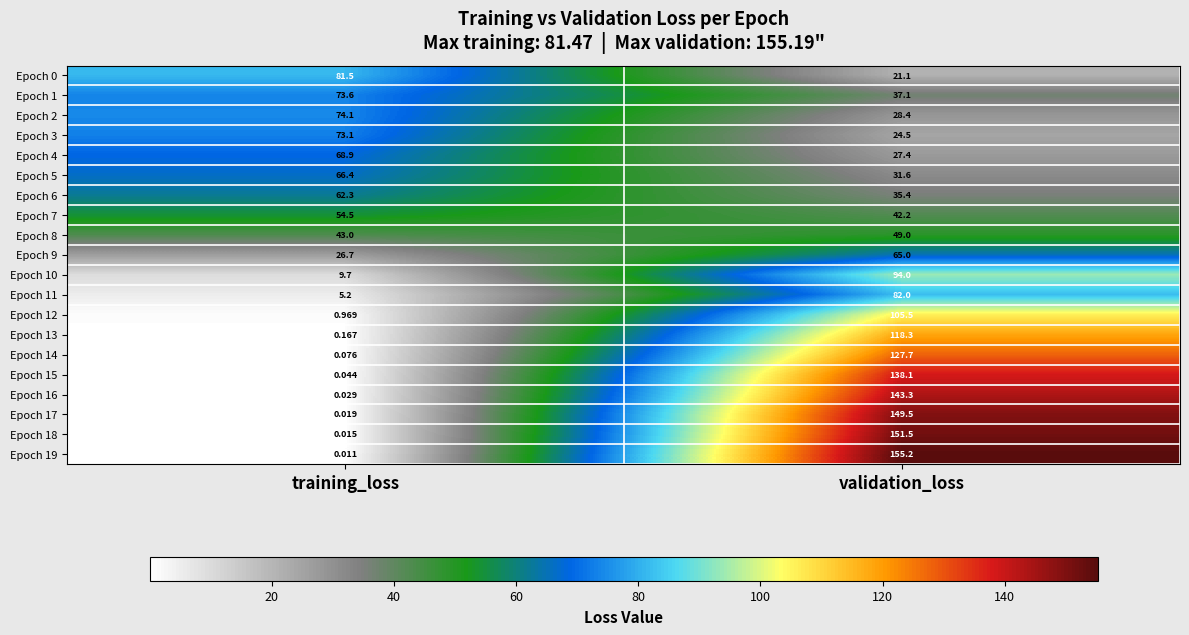

Where does the Epoch 2 series first go above 74?

training_loss